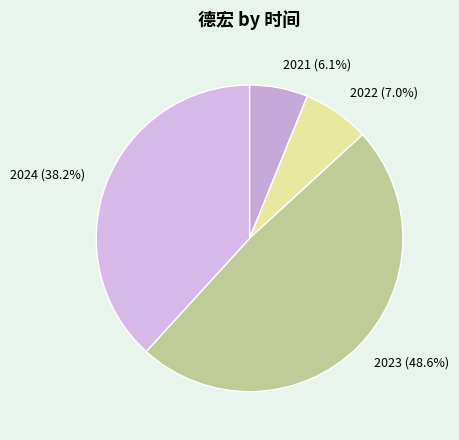

To the nearest percent, what percentage of the pie is 2023?

49%